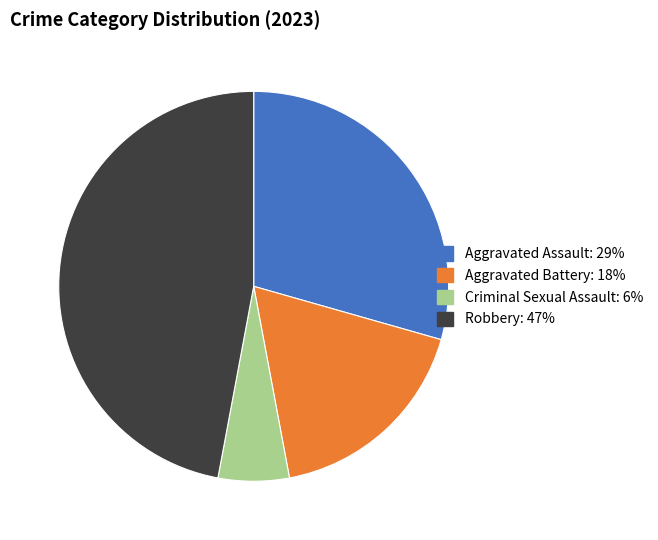

What is the ratio of the value at Criminal Sexual Assault to the value at Aggravated Assault?

0.2